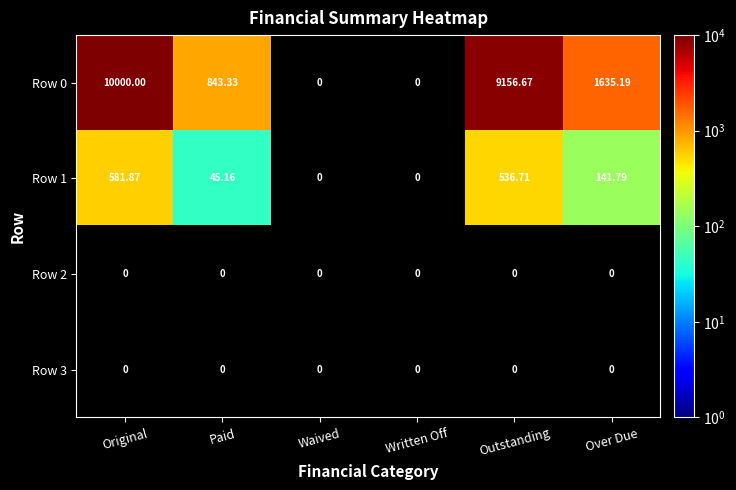

Is it true that Row 1 equals 141.8 at Over Due?

True